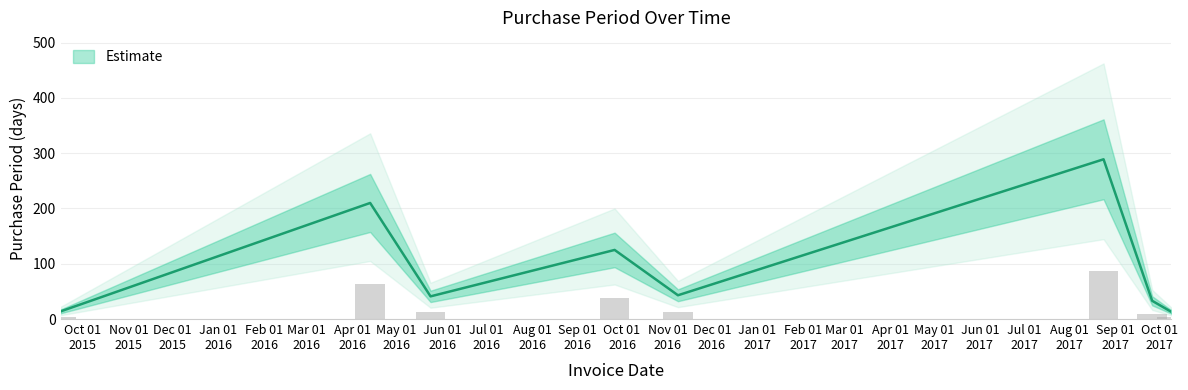

What value does the data have at Oct 01 2016, to the nearest 10?

120